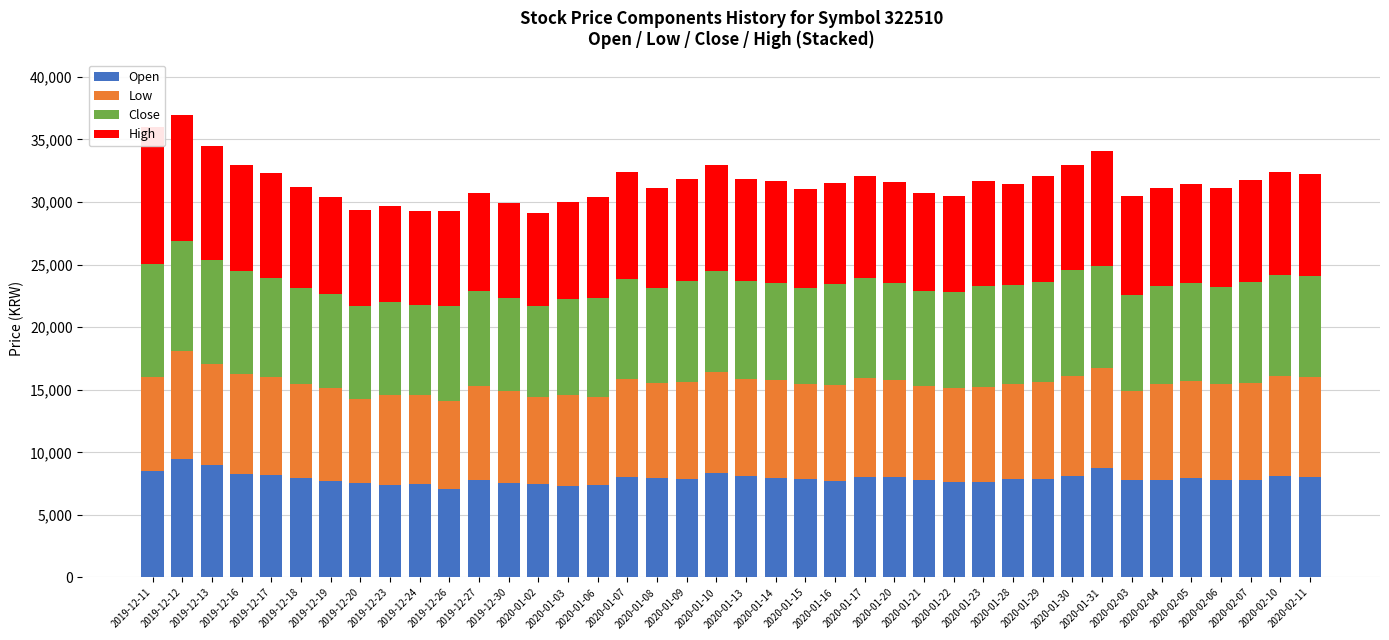

Between 2019-12-11 and 2019-12-16, which series saw the biggest shift?

High